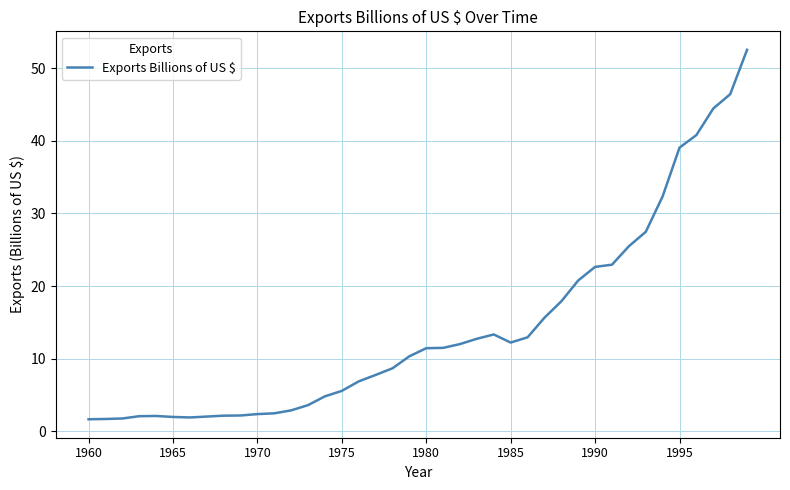

What is the greatest value displayed?

52.5